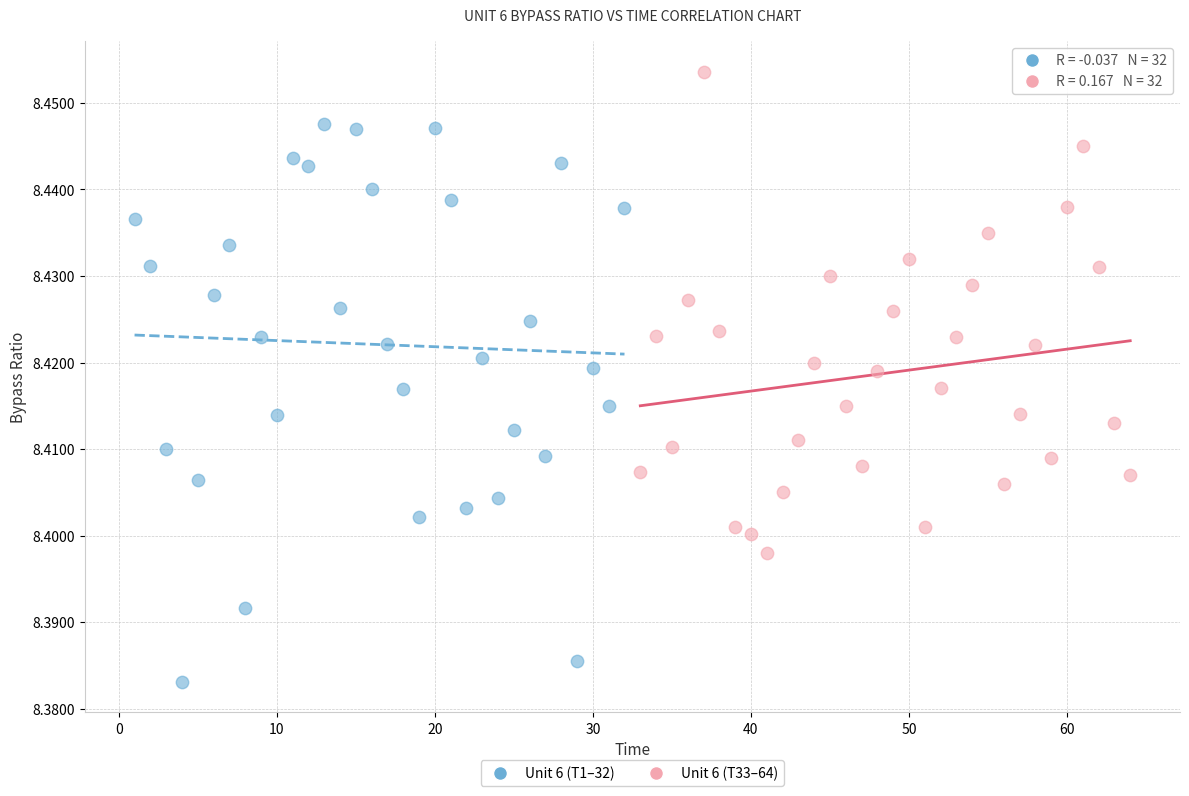

Which series has the widest spread of Y values?

Unit 6 (T1–32)